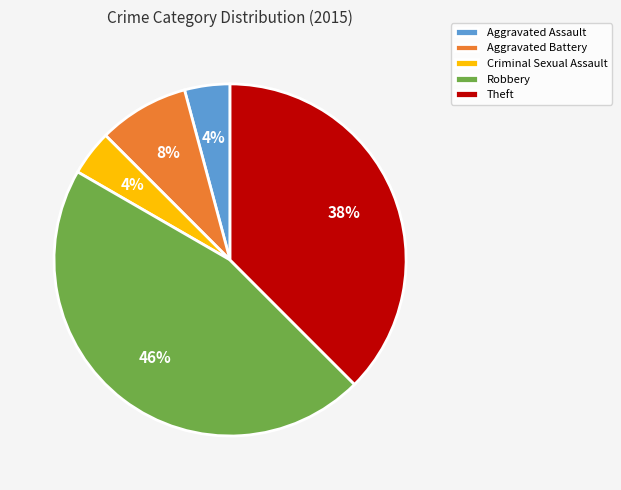

To the nearest percent, what portion does Aggravated Battery represent?

8%